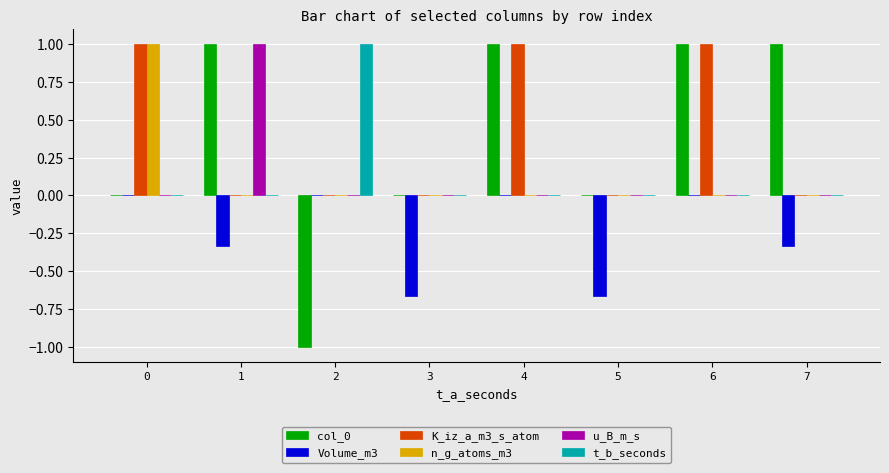

What are all the series names shown in the legend?

col_0, Volume_m3, K_iz_a_m3_s_atom, n_g_atoms_m3, u_B_m_s, t_b_seconds